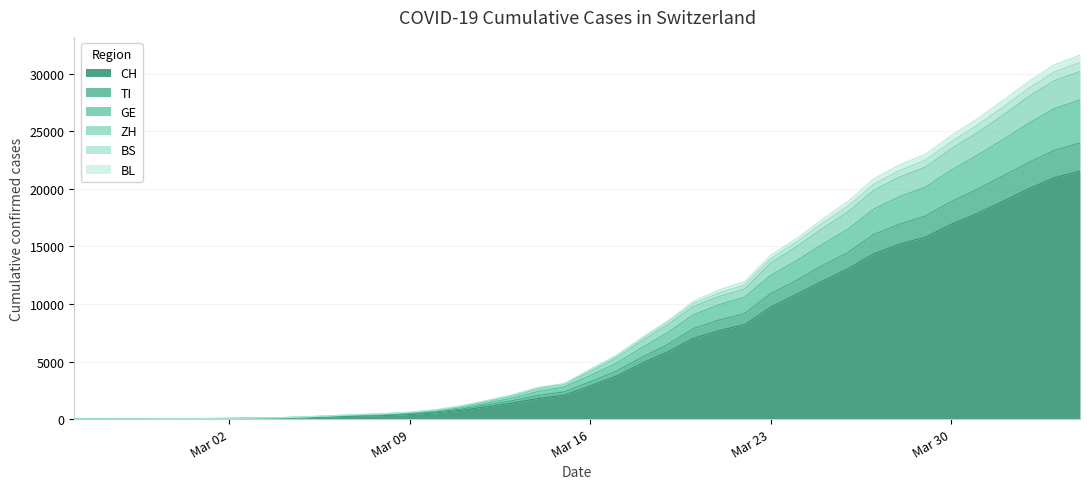

What is the highest value of the CH series?

21536